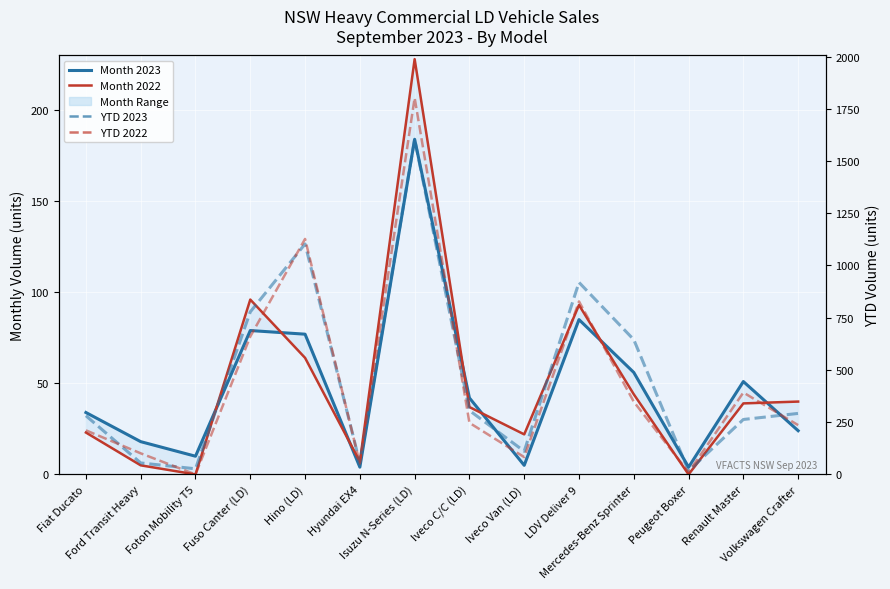

True or false: YTD 2023 has more than 1 points higher than both neighbors.

True